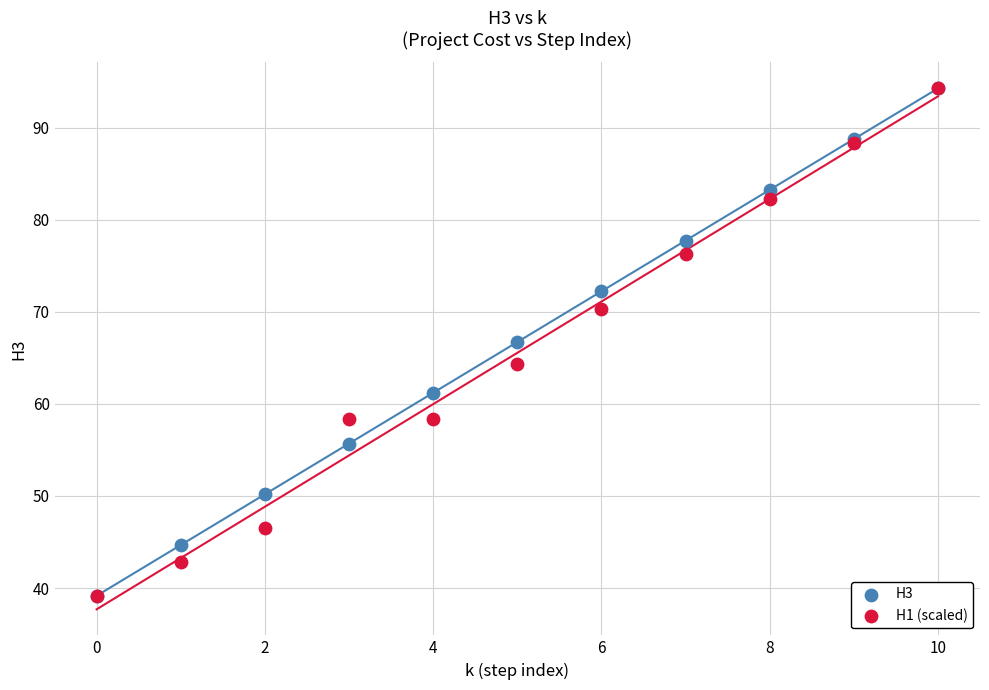

Across all series, what Y value is closest to 66?

66.7